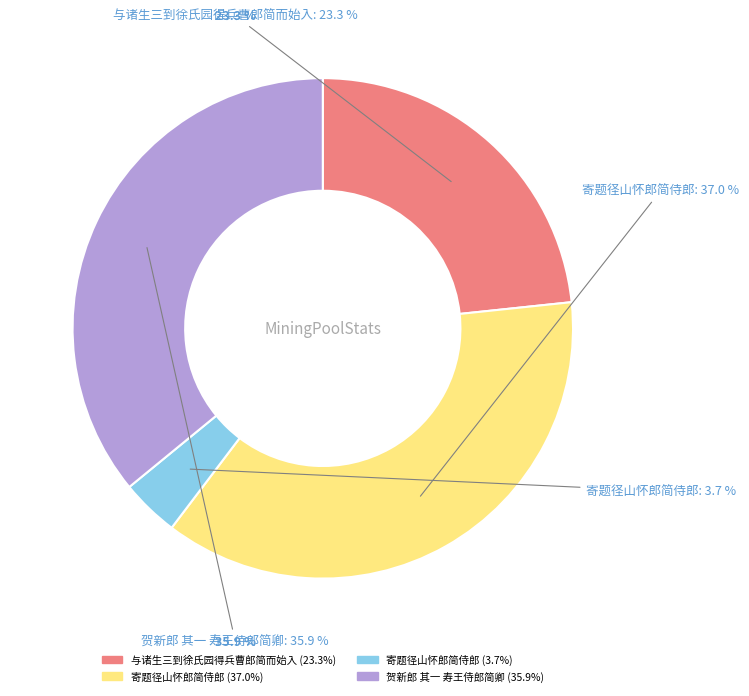

How many segments does this pie chart have?

4